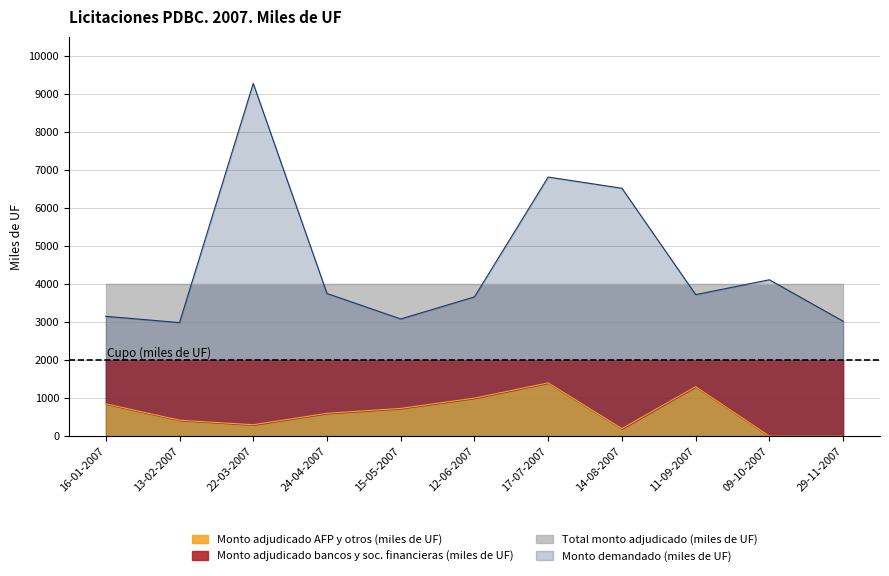

What is the maximum value for Monto demandado (miles de UF)?

9270